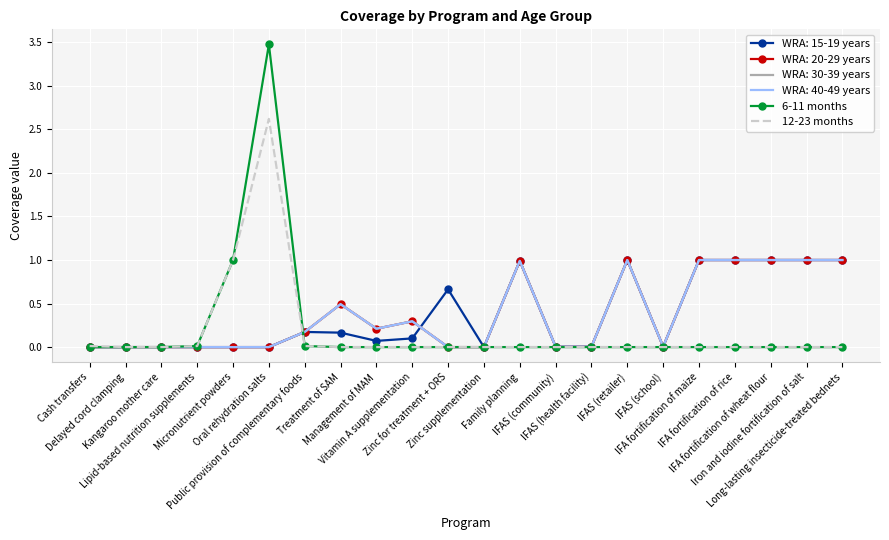

What is the difference between the second highest and minimum values in the 6-11 months series?

1.0